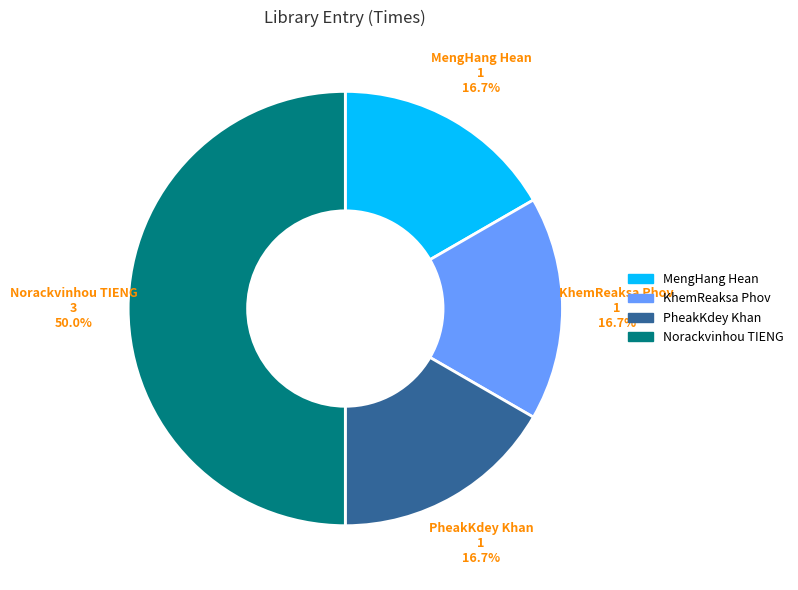

Count the number of slices in the pie.

4